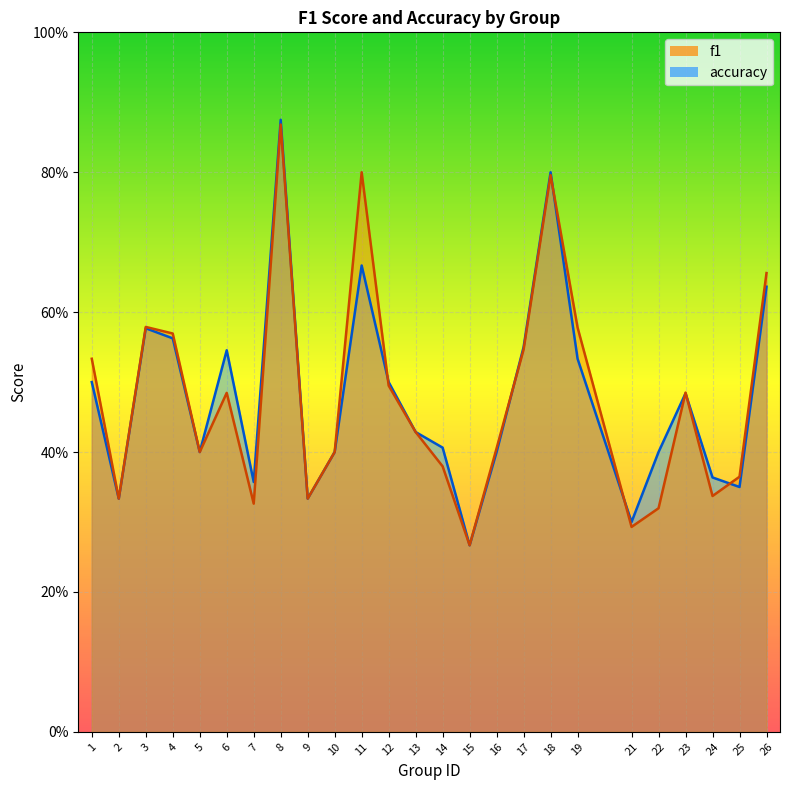

How many distinct data groups are displayed?

2